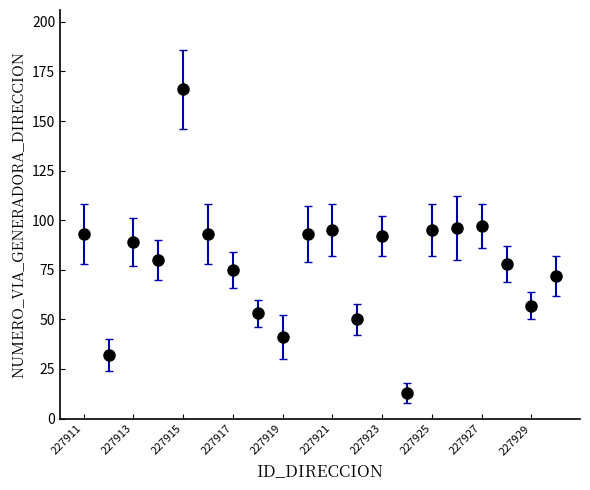

What is the greatest value displayed?

166